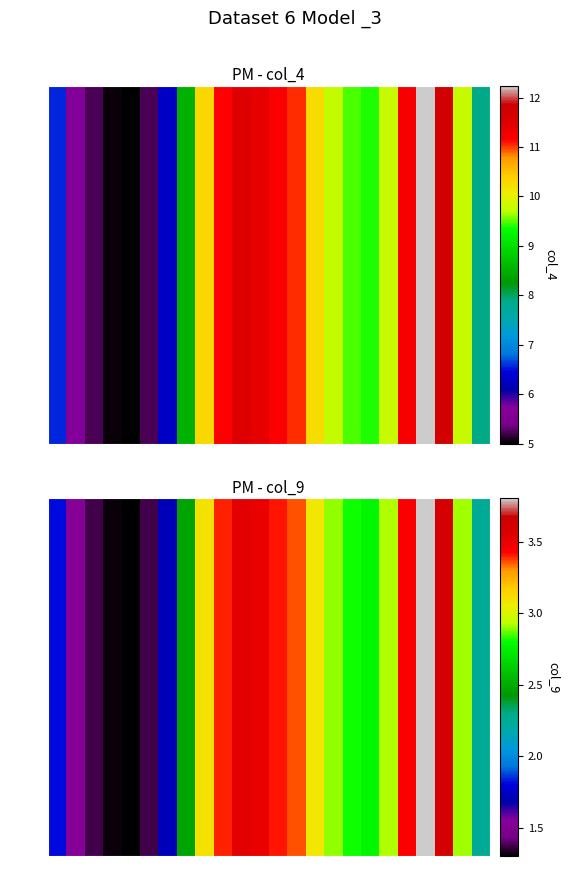

Reading left to right, extract all data points from this chart.

1.8	1.5	1.4	1.3	1.3	1.4	1.7	2.5	3.1	3.4	3.5	3.5	3.4	3.4	3.1	2.9	2.8	2.8	2.9	3.4	3.8	3.6	2.9	2.3